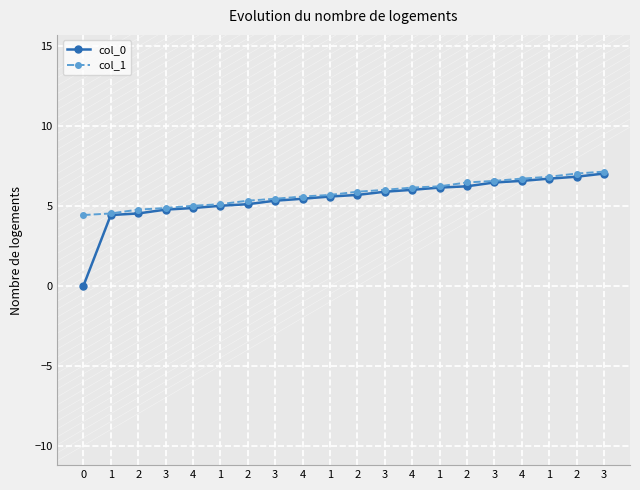

Count the number of data series in this chart.

2